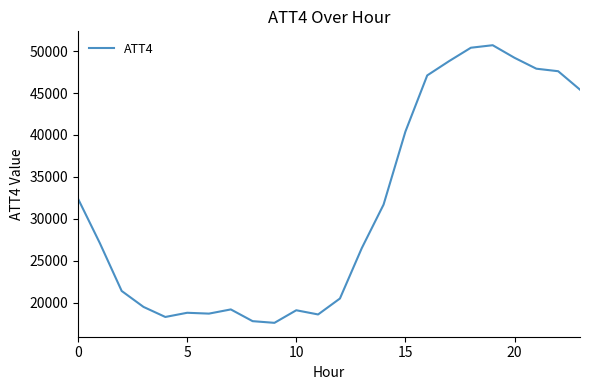

What is the minimum value shown in the chart?

17600